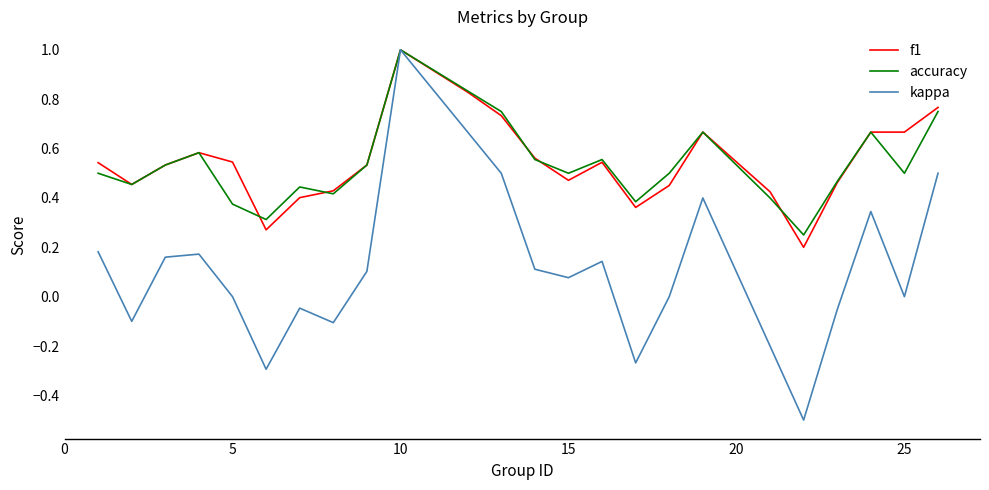

Does the chart display data point markers on the line(s)?

No